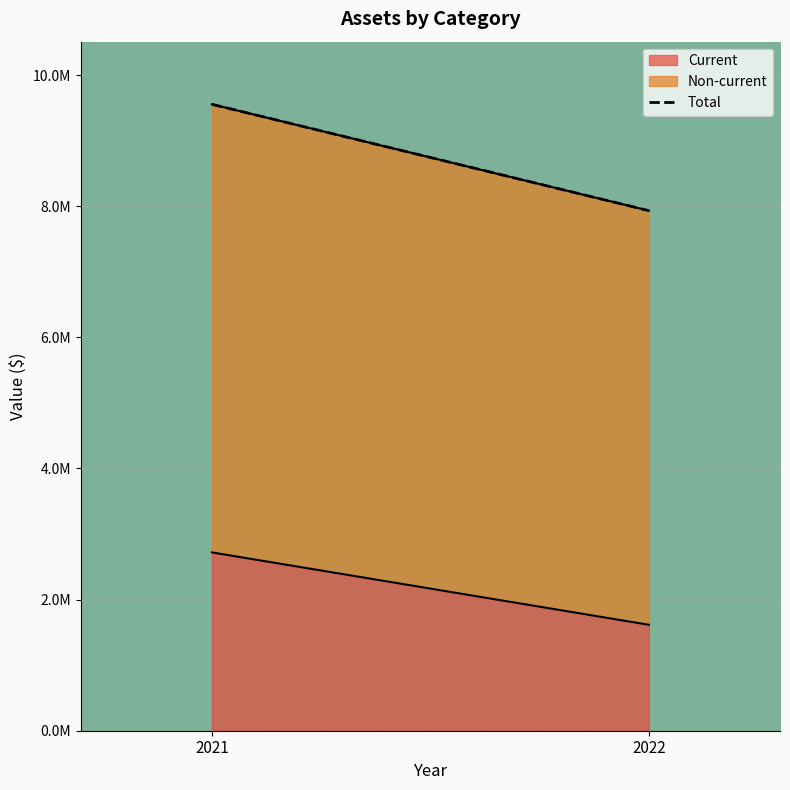

Which series has the largest total across all categories?

Total